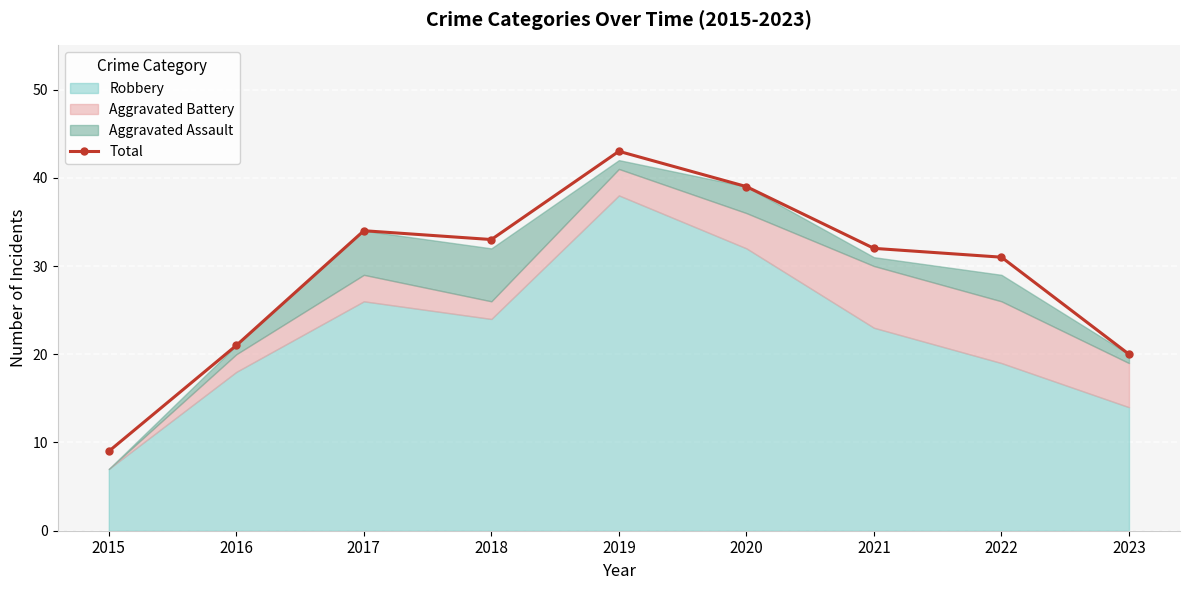

What is the sum of all values?

262